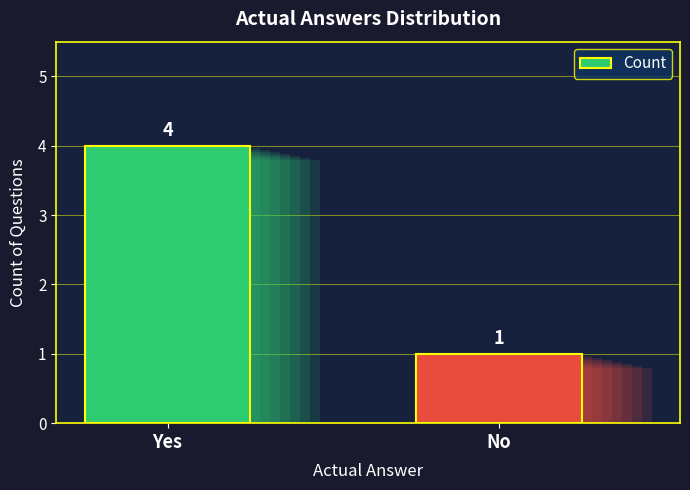

How many categories are shown in the chart?

2